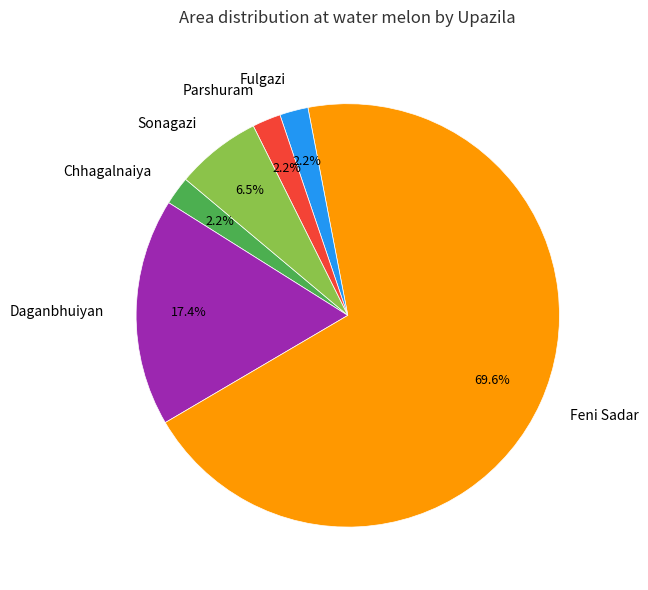

What percentage is NOT represented by Sonagazi?

93.5%